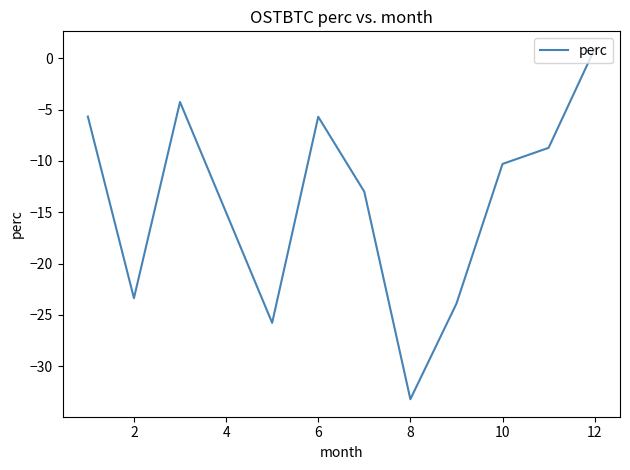

How many interior local valleys (lower than both neighbors) does the data have?

3